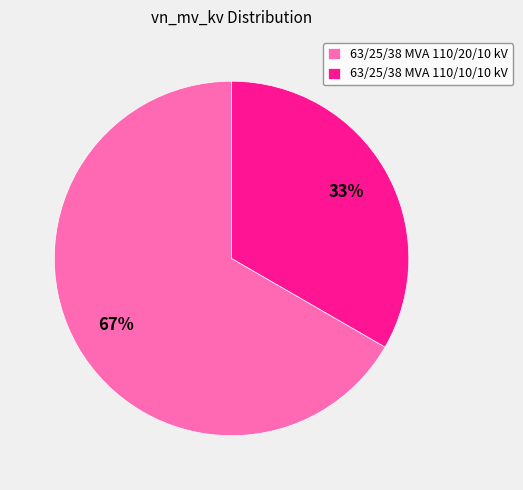

Count the number of slices in the pie.

2